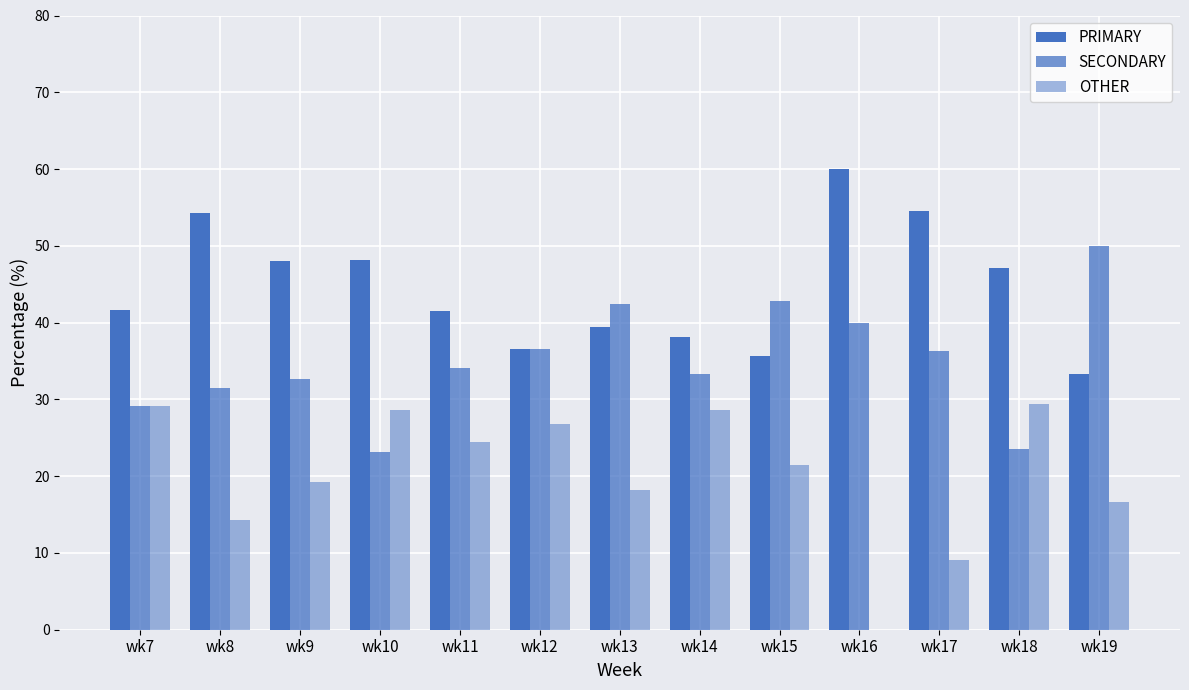

Are the bars horizontal?

No